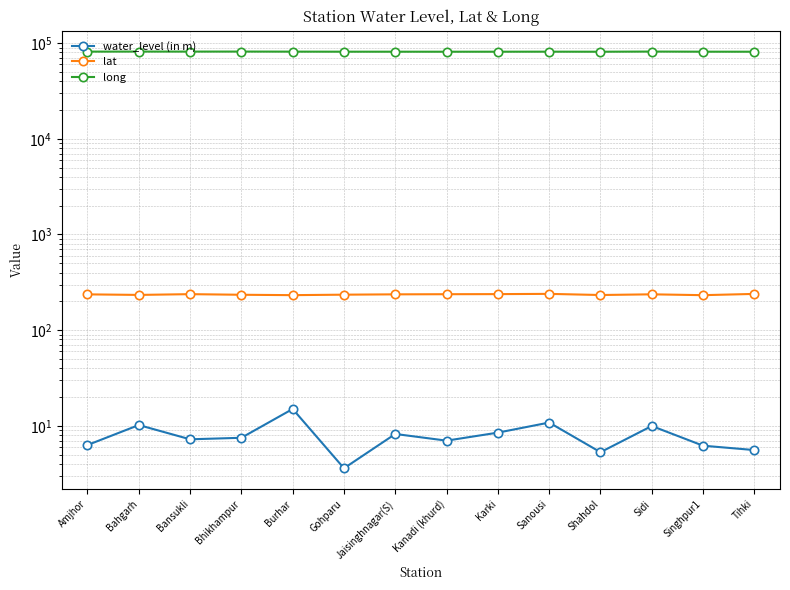

Which label corresponds to the smallest value in the chart?

Gohparu